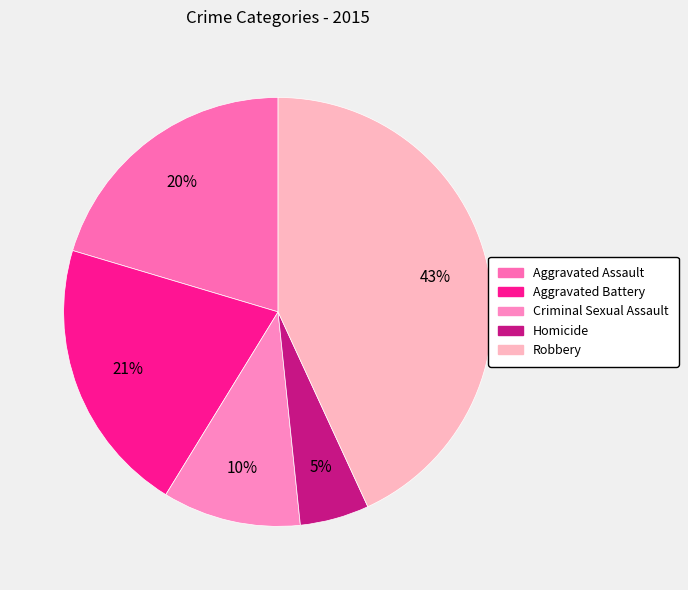

Which category has the smallest portion of the pie?

Homicide